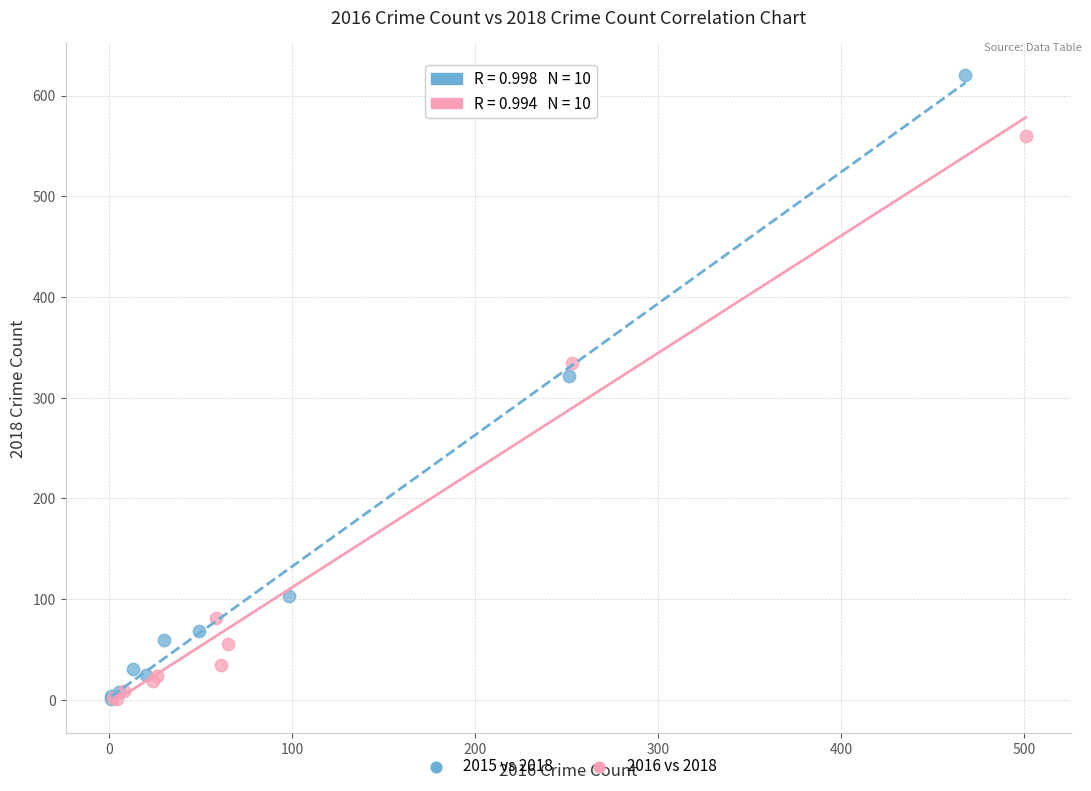

Which series contains the highest Y value?

2015 vs 2018